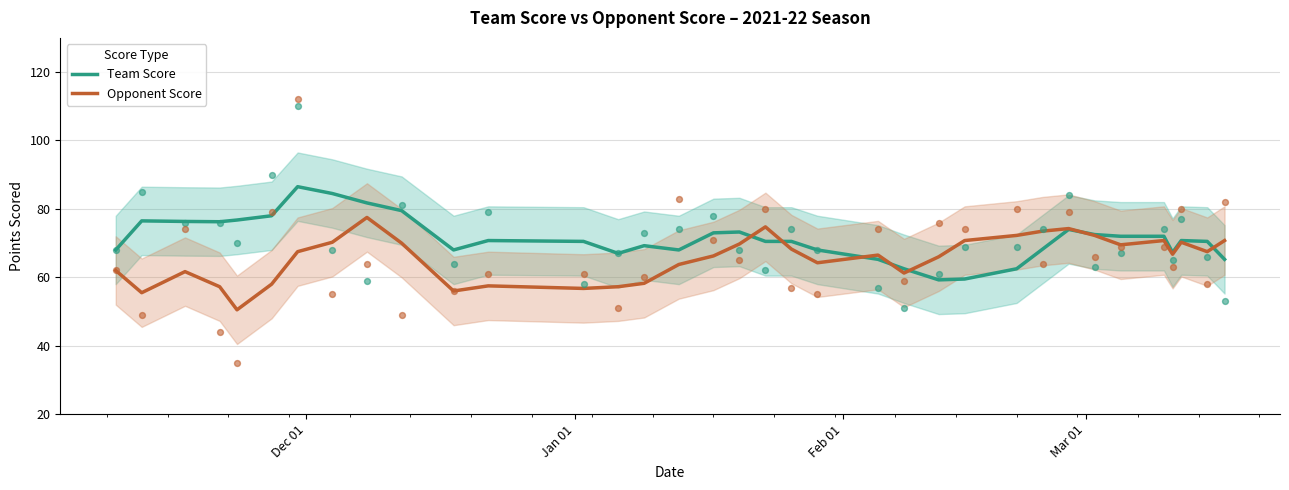

At how many categories does at least one series exceed 51?

35